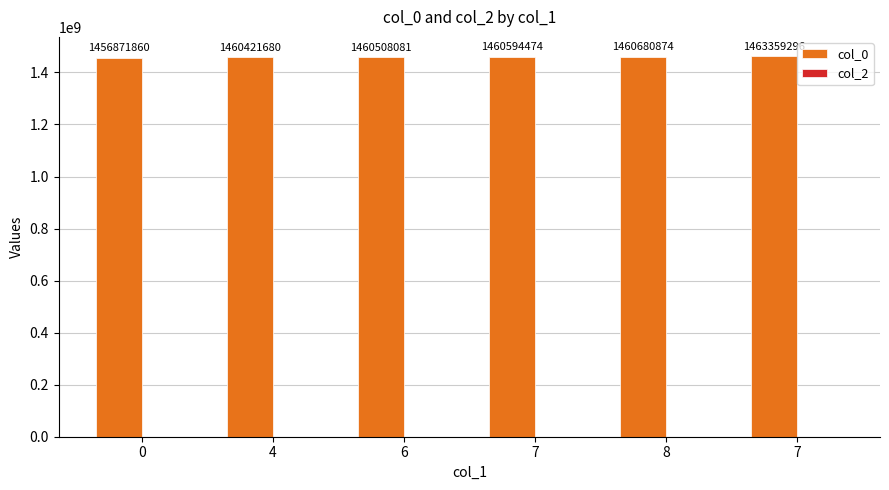

What is the label of the 2nd bar from the right?

8